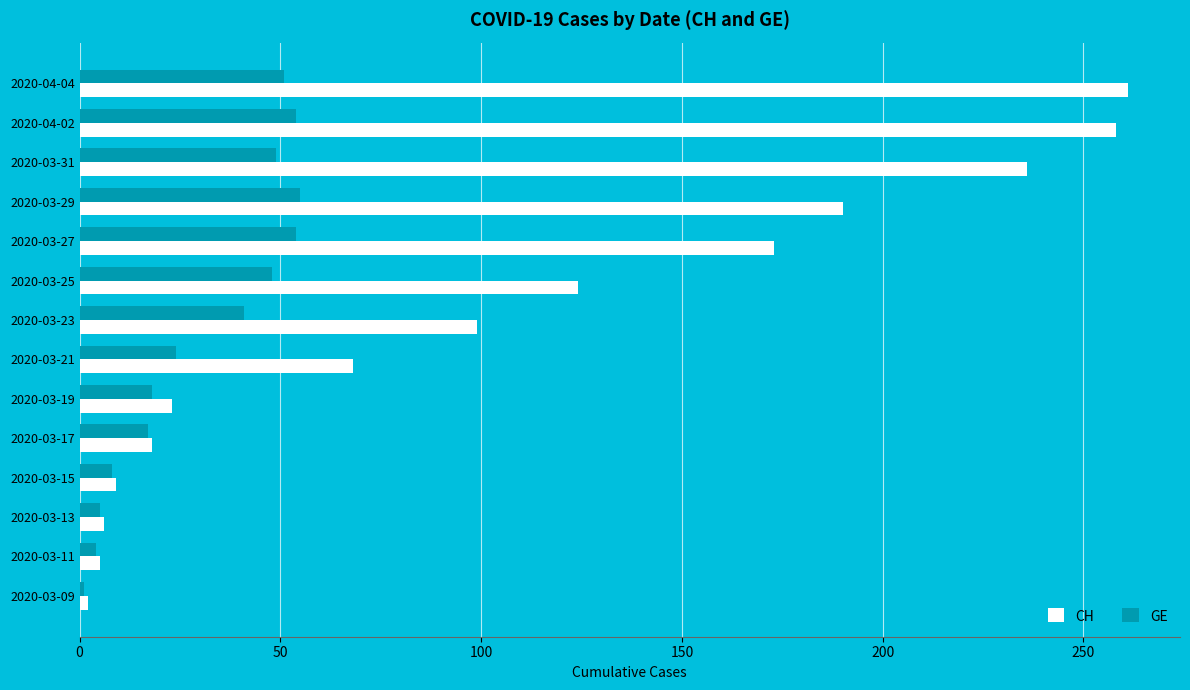

Rank the series by their average value, from highest to lowest.

CH, GE